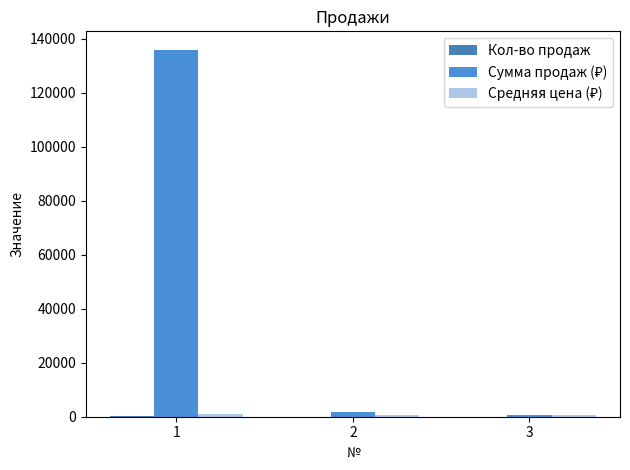

Which series has the widest spread of values?

Сумма продаж (₽)